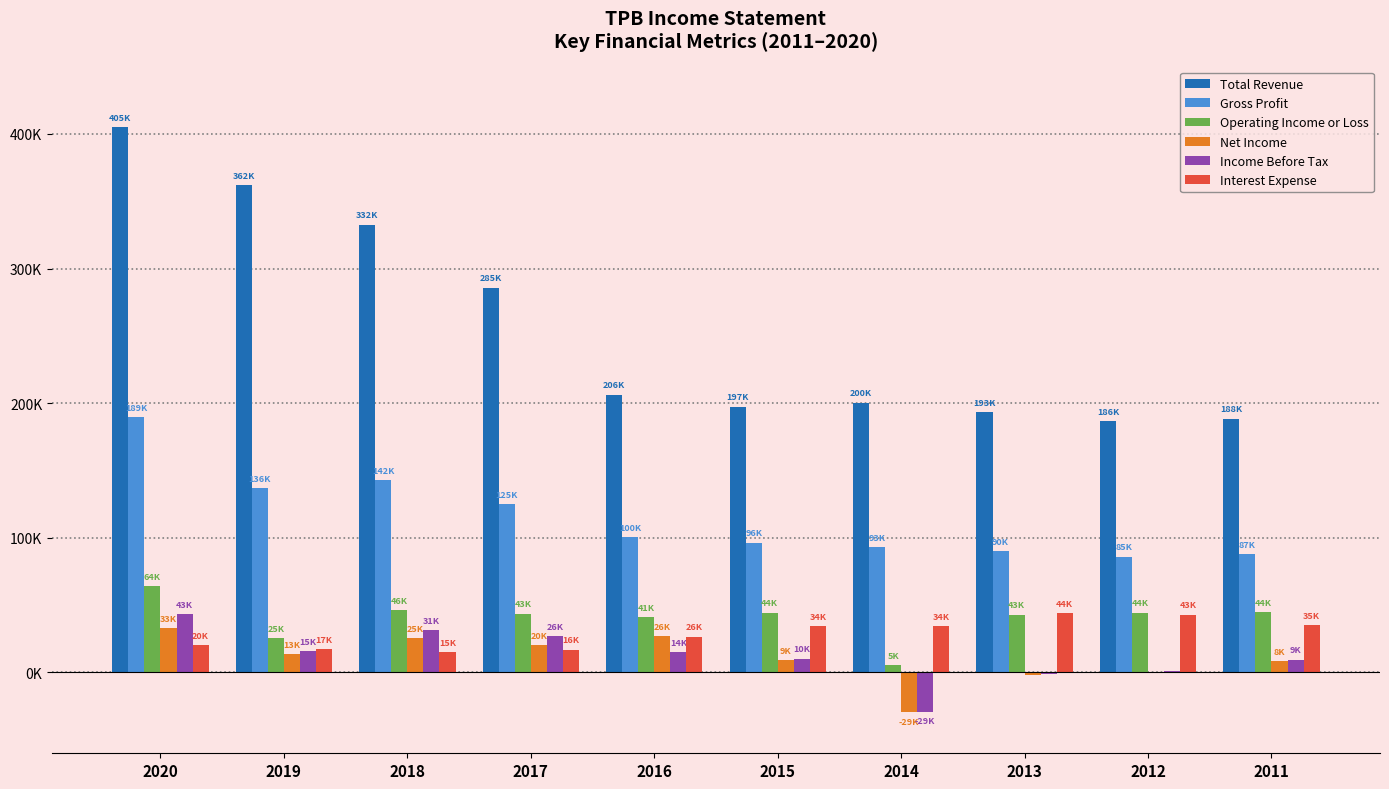

What are all the series names shown in the legend?

Total Revenue, Gross Profit, Operating Income or Loss, Net Income, Income Before Tax, Interest Expense